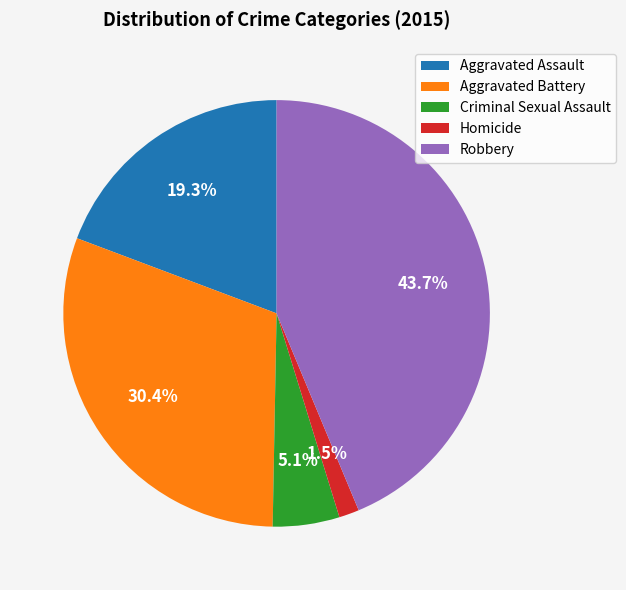

Does Aggravated Assault account for over 50% of the chart?

No